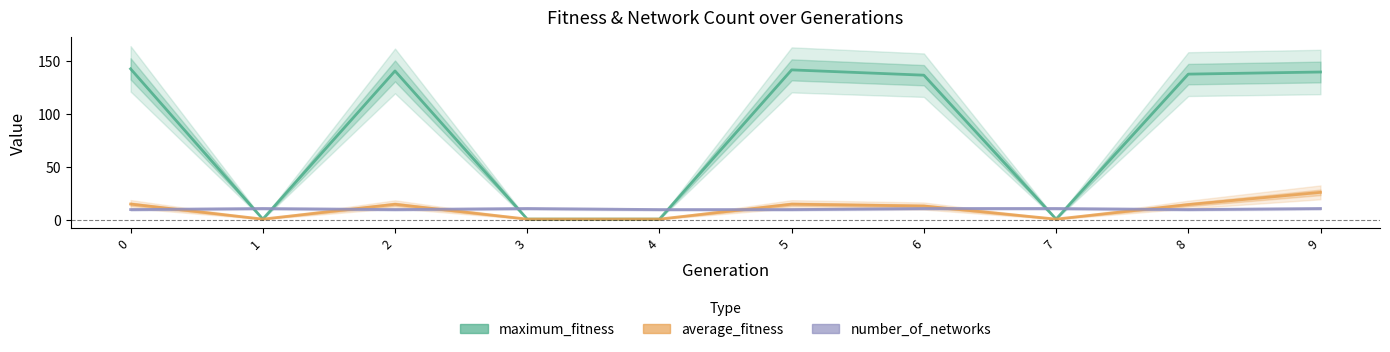

How many data points does each series have?

10